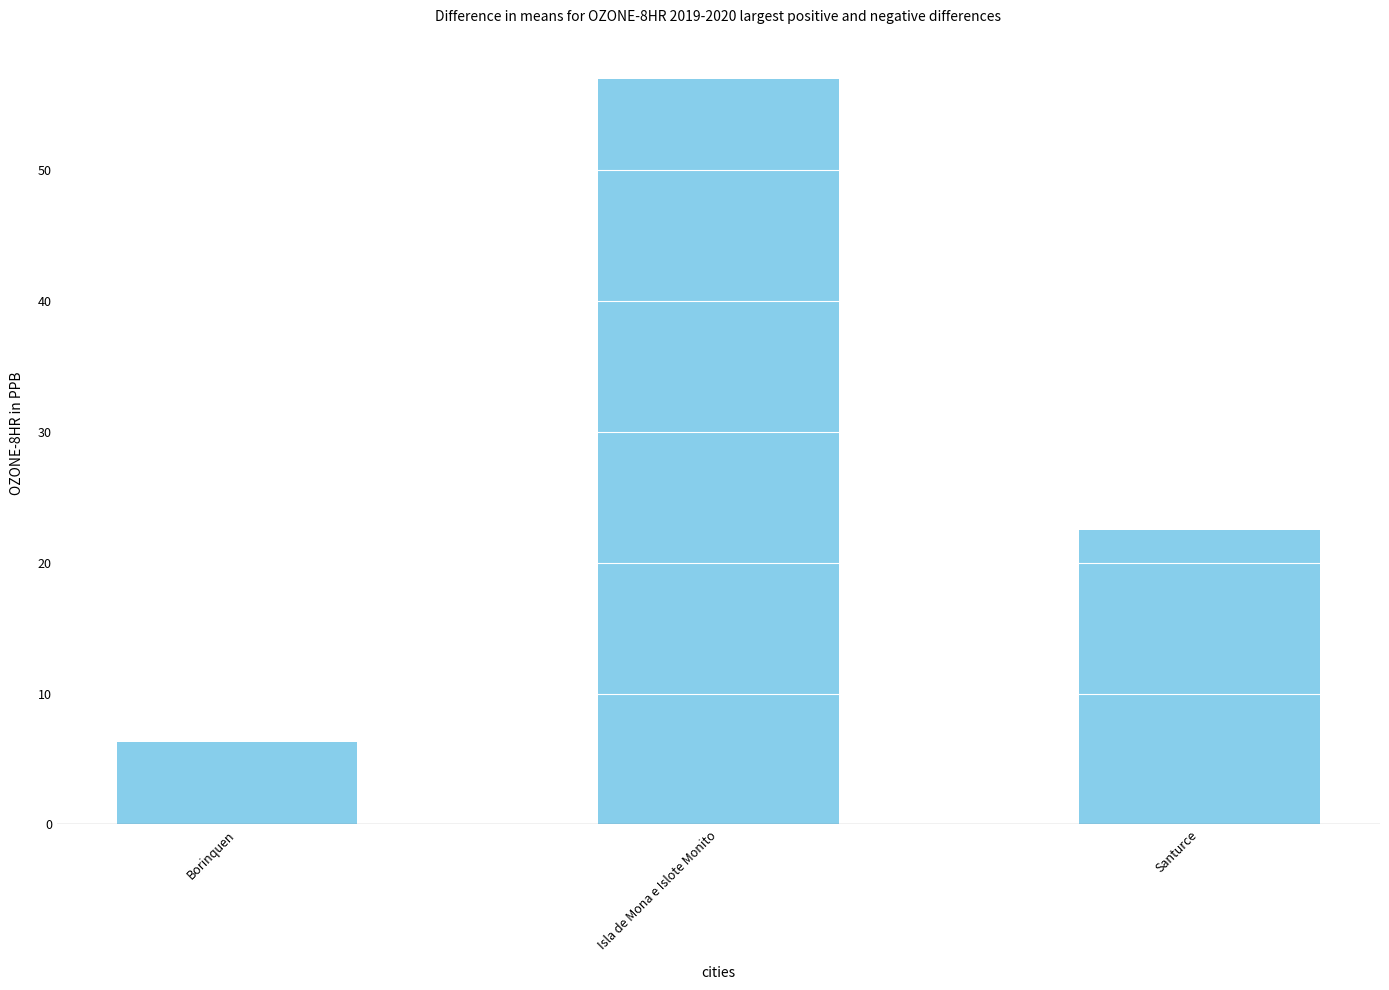

Is it true that the value at Borinquen is 2.7?

False